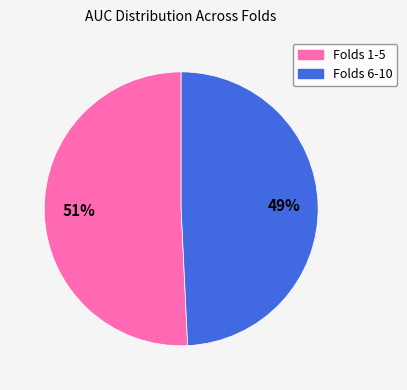

Is there any slice that represents more than half of the pie?

Yes